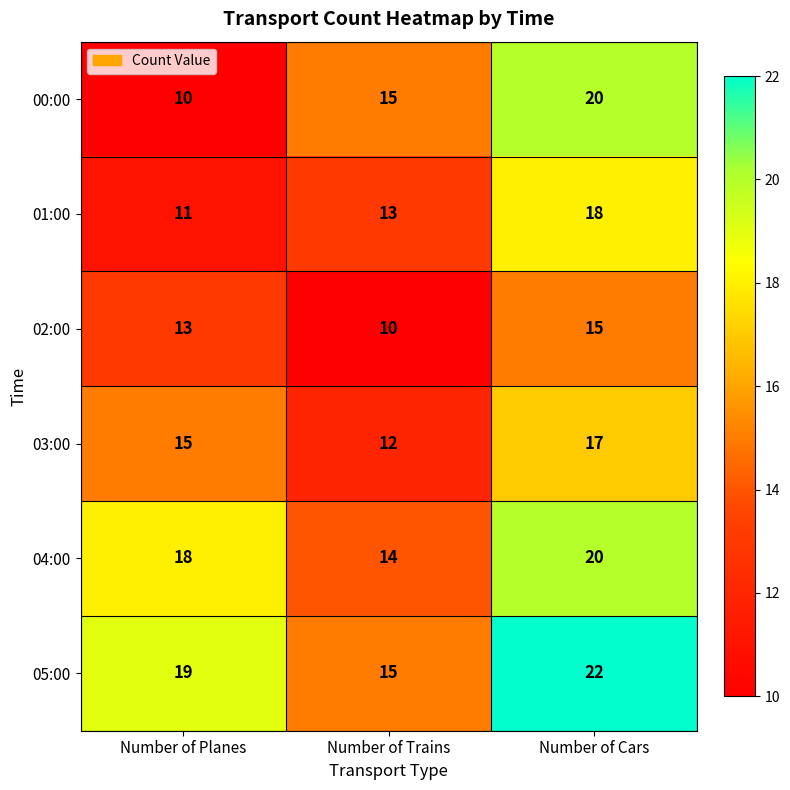

How many data points does each series have?

3